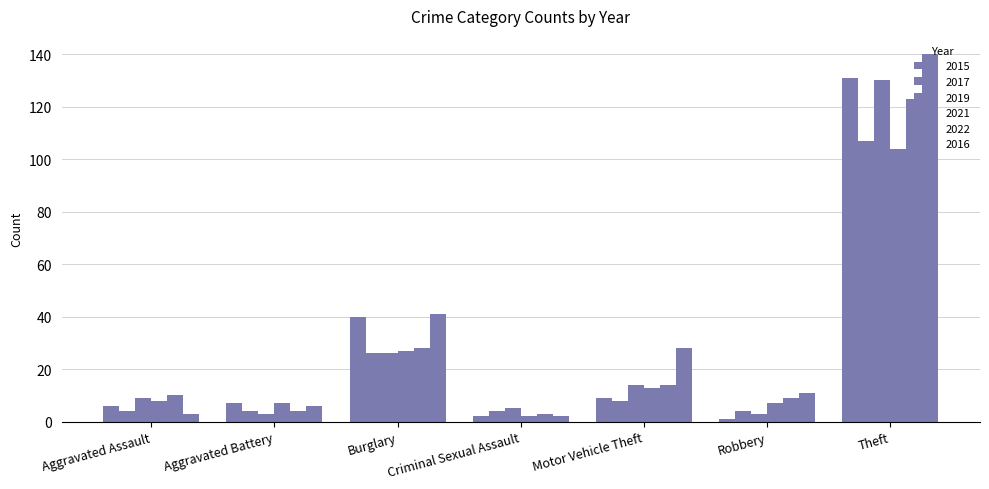

What is the total value across all series at Burglary?

188